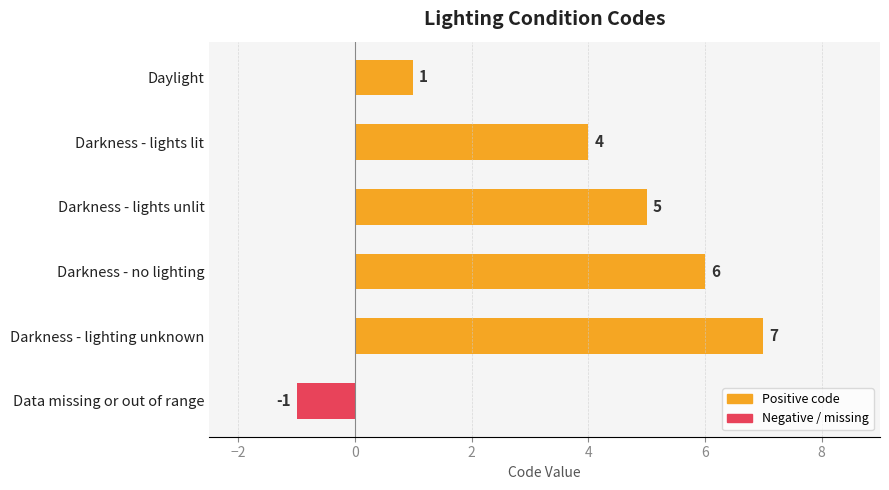

Reading bottom to top, extract all data points from this chart.

Data missing or out of range=-1	Darkness - lighting unknown=7	Darkness - no lighting=6	Darkness - lights unlit=5	Darkness - lights lit=4	Daylight=1